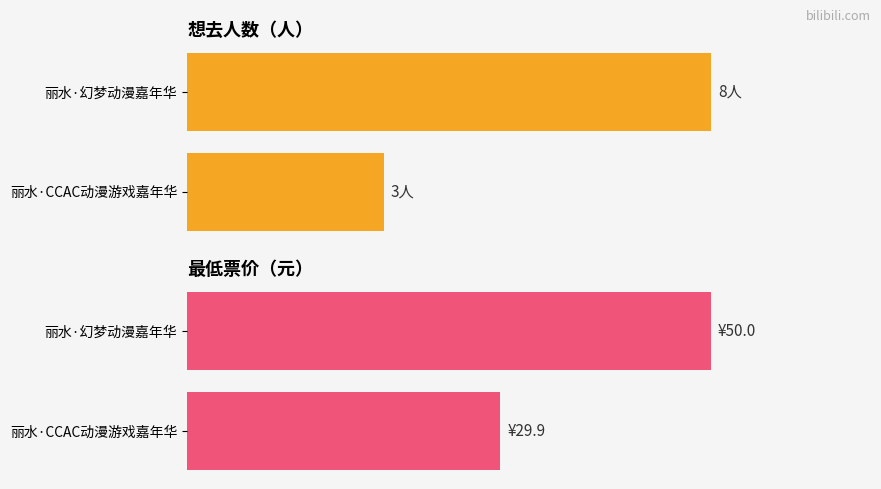

At 丽水·幻梦动漫嘉年华, list the series in order from smallest to largest.

想去人数, 最低票价